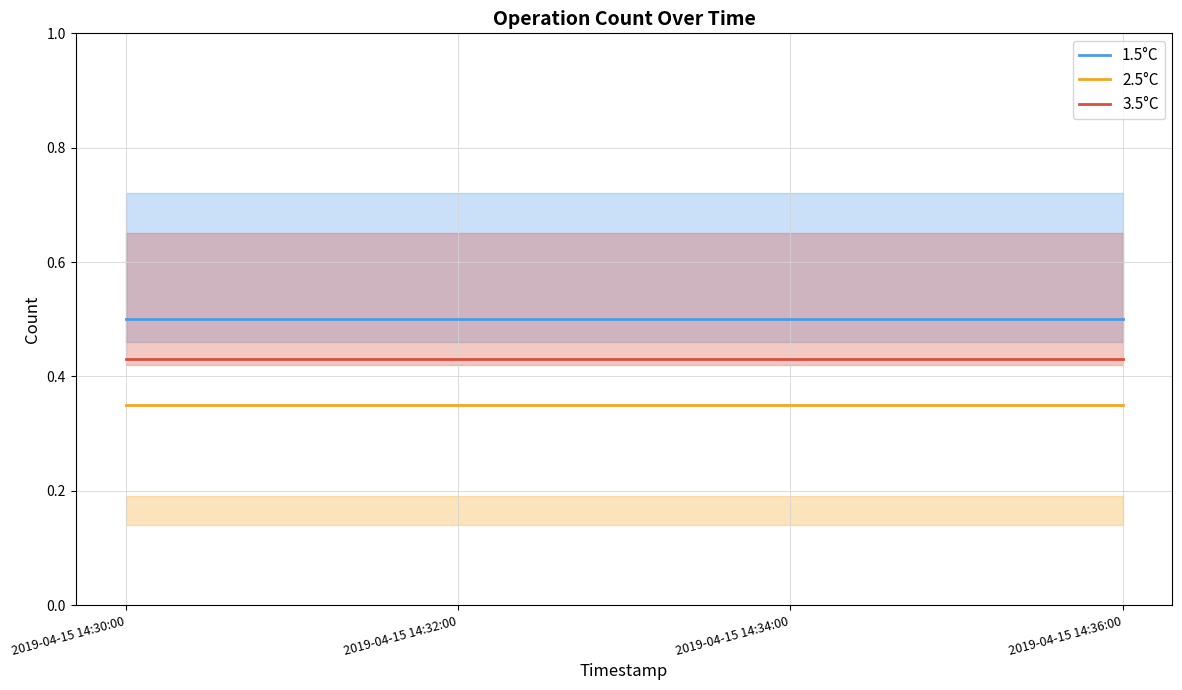

Reading left to right, extract all data points from this chart.

1.5°C: 2019-04-15 14:30:00=0.5	2019-04-15 14:32:00=0.5	2019-04-15 14:34:00=0.5	2019-04-15 14:36:00=0.5
2.5°C: 2019-04-15 14:30:00=0.3	2019-04-15 14:32:00=0.3	2019-04-15 14:34:00=0.3	2019-04-15 14:36:00=0.3
3.5°C: 2019-04-15 14:30:00=0.4	2019-04-15 14:32:00=0.4	2019-04-15 14:34:00=0.4	2019-04-15 14:36:00=0.4